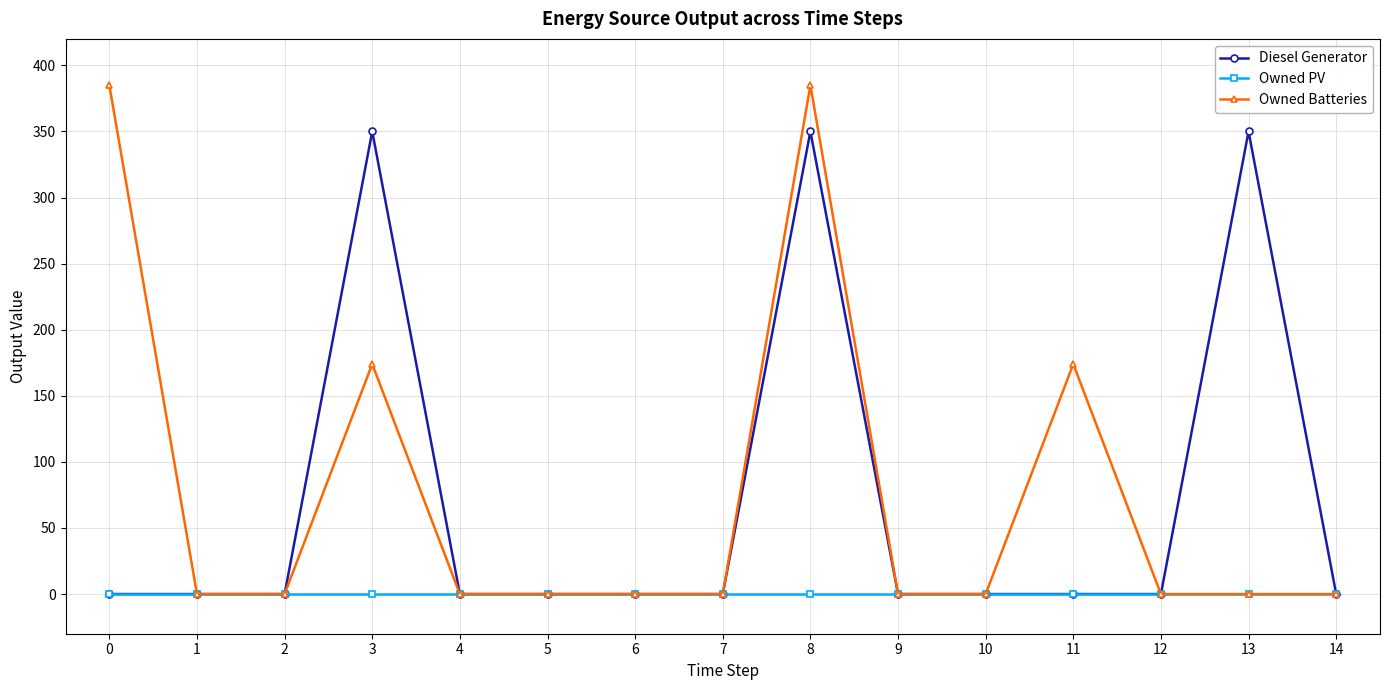

How many series are shown in this chart?

3